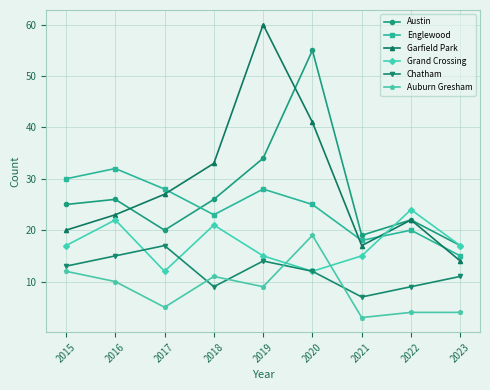

How many interior local valleys does the Chatham series have?

2